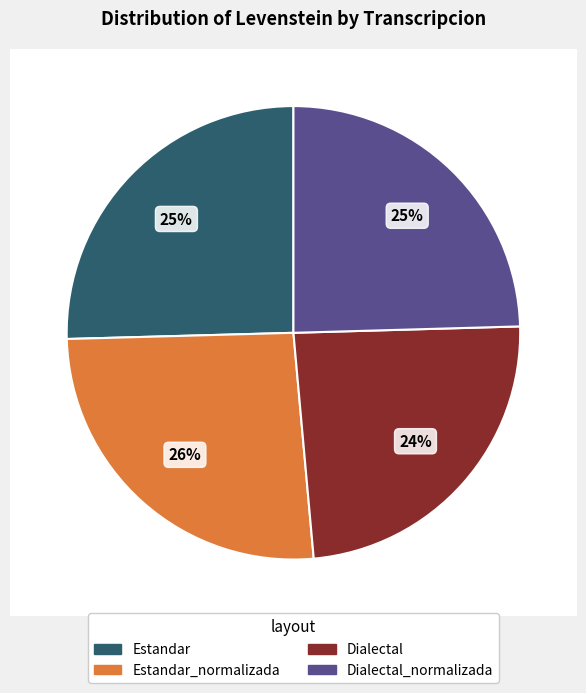

What percentage do Estandar_normalizada and Dialectal_normalizada together represent?

50.5%